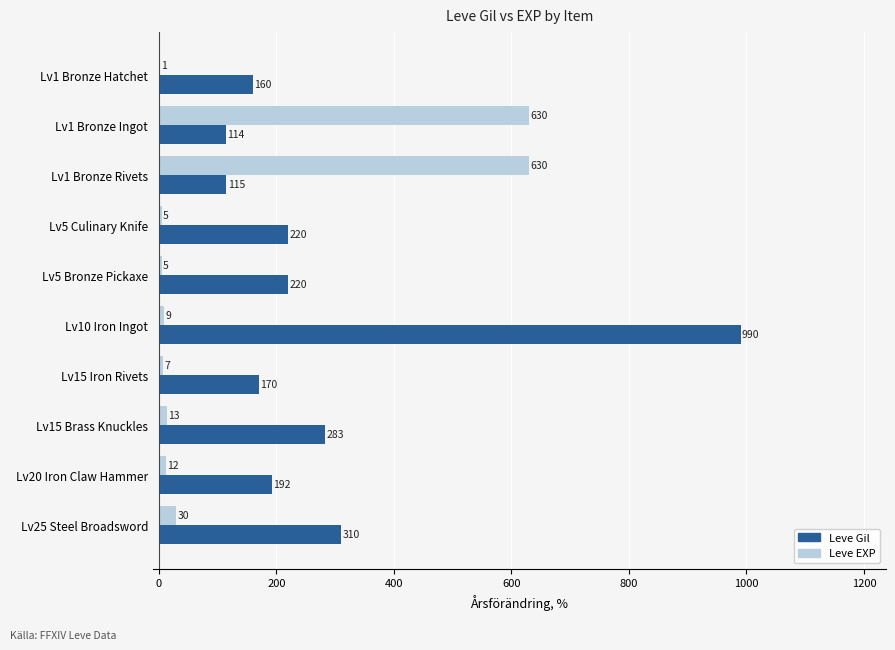

Is it true that Leve EXP equals 630 at Lv1 Bronze Rivets?

True